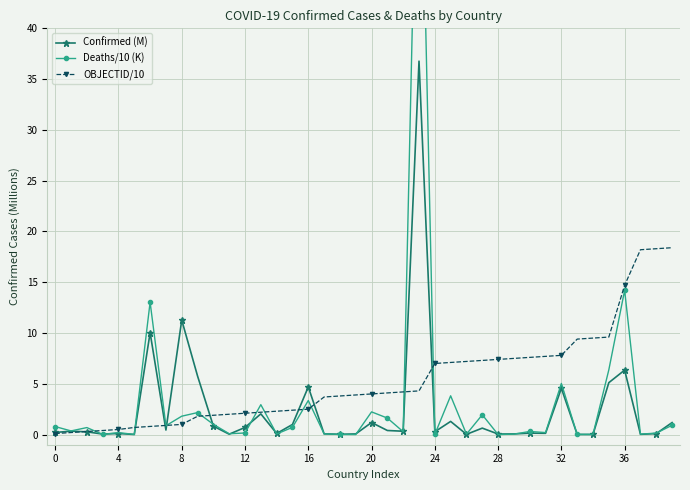

What is the maximum value for Confirmed (M)?

36.8